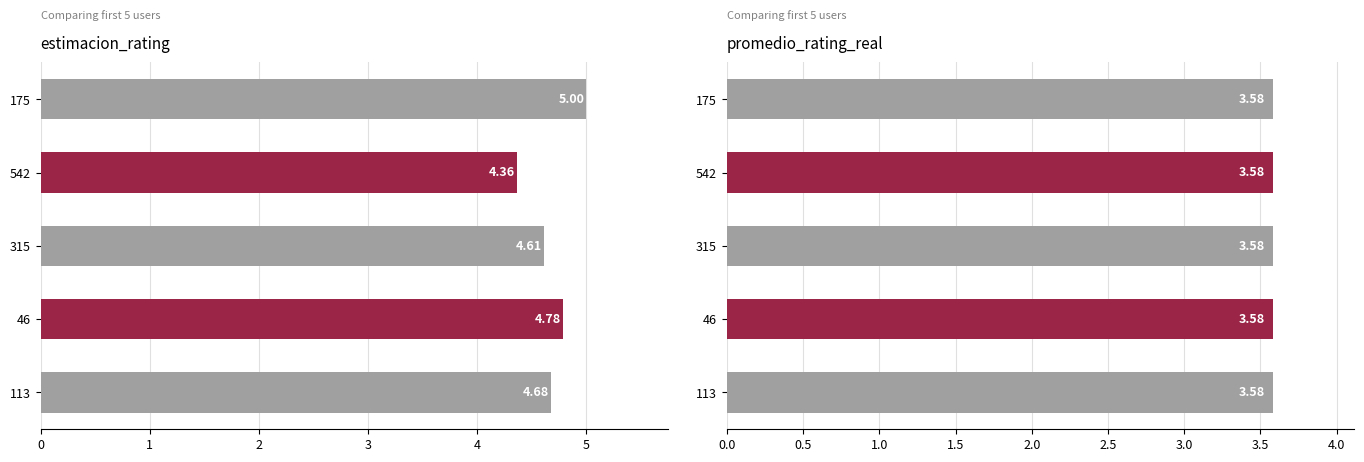

How many bars are there in total?

10